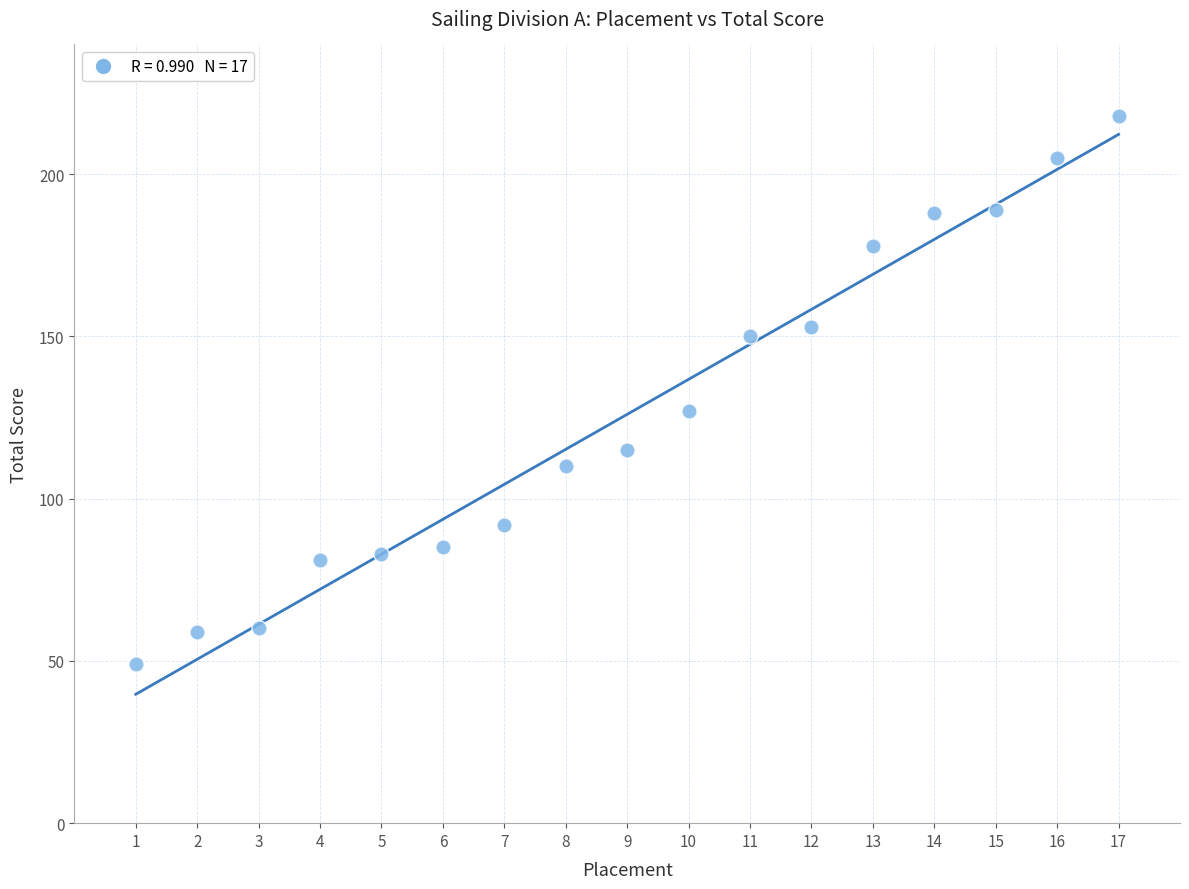

What Y value in the scatter plot is closest to 133?

127